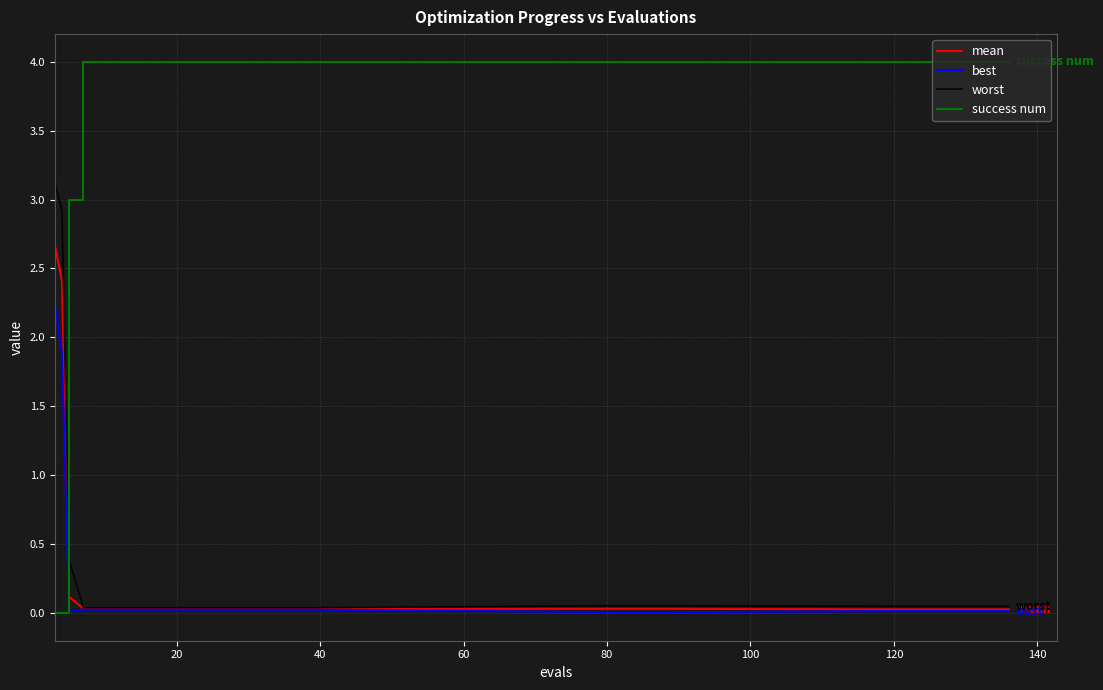

How many intersections are there between success num and worst?

1